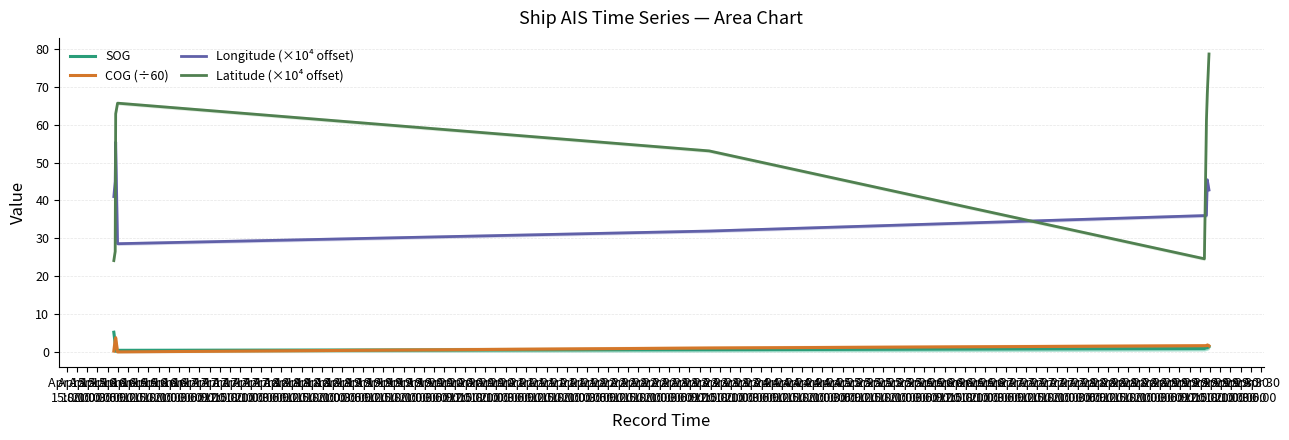

Does the chart have visible grid lines?

Yes